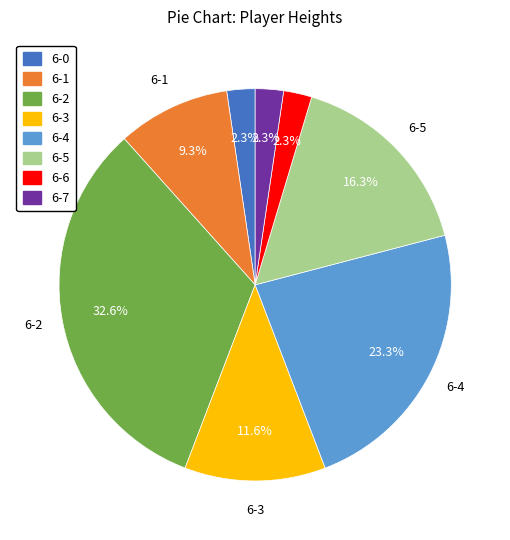

To the nearest percent, what portion does 6-6 represent?

2%